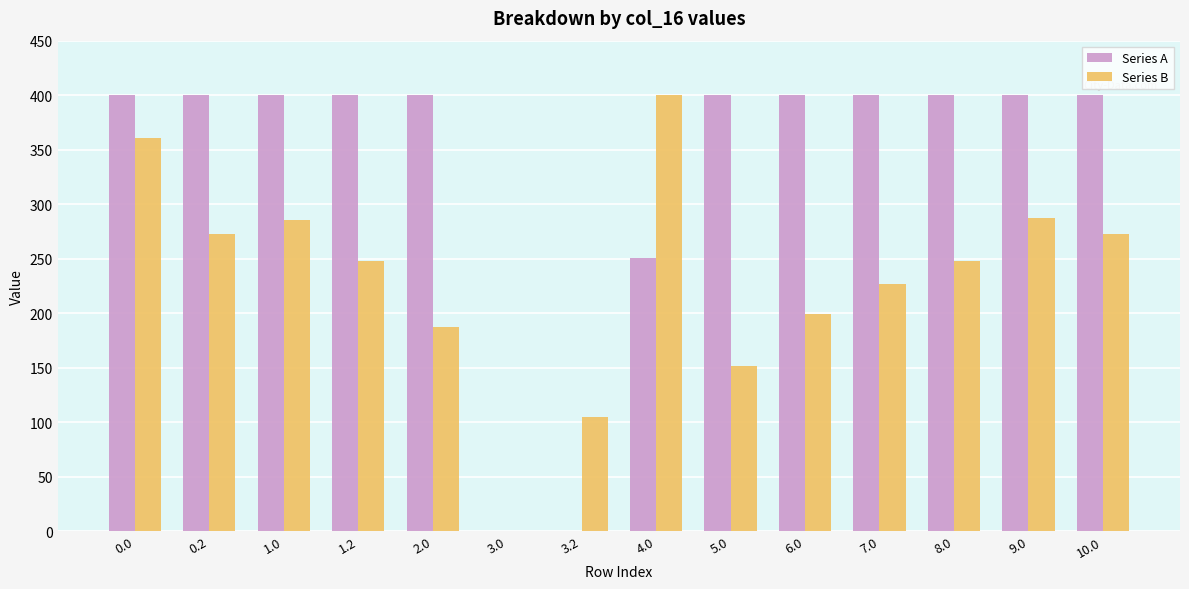

Which series has the largest total across all categories?

Series A